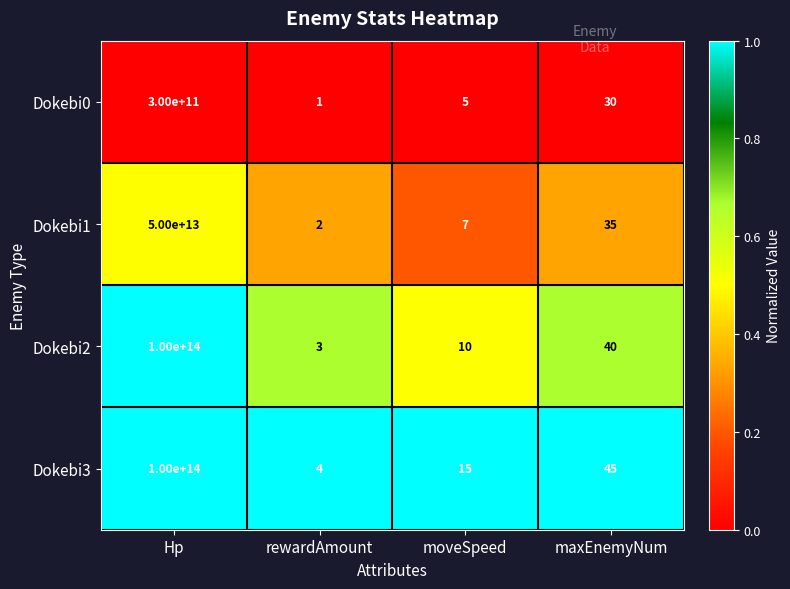

Which series has the largest range (max minus min)?

Dokebi2